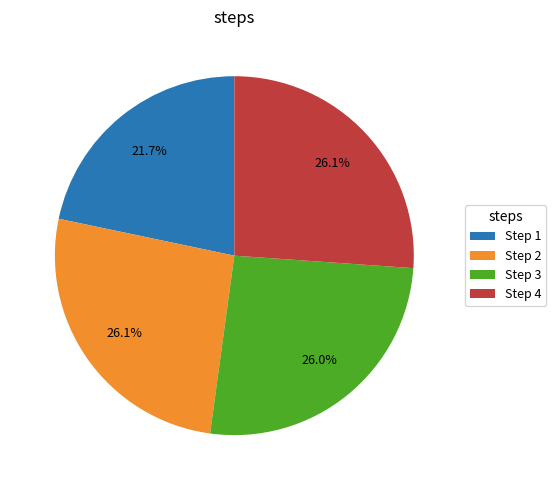

How many segments does this pie chart have?

4